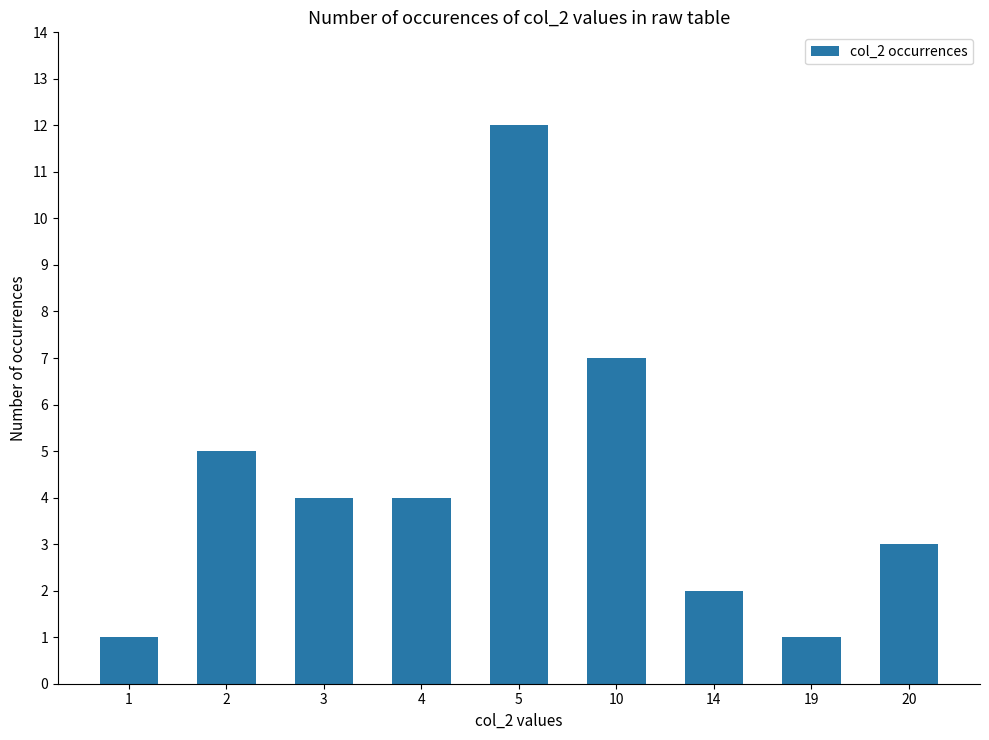

Which category has the highest value across all series?

5